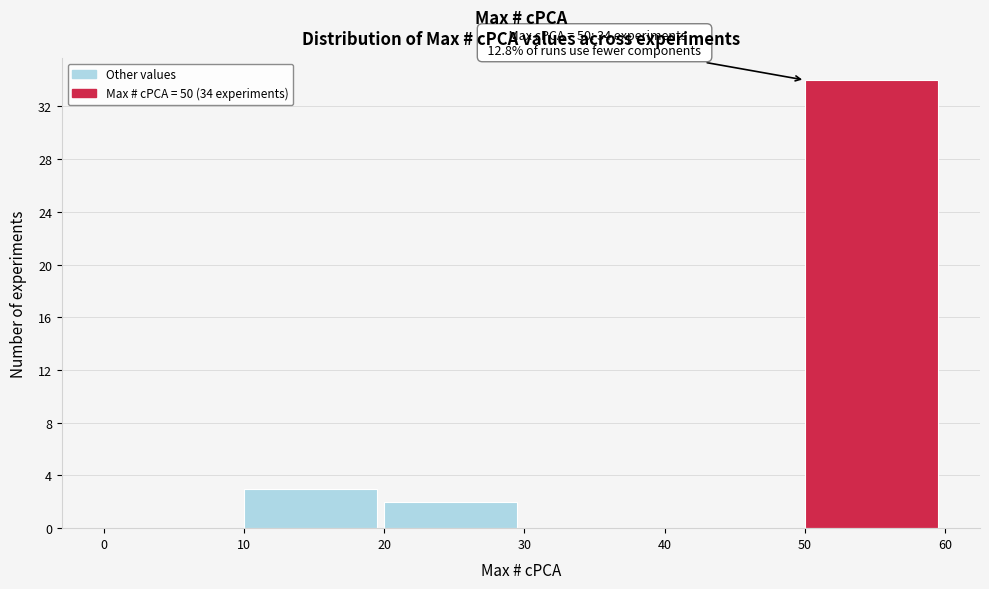

Over which range of the x-axis is the bar tallest?

50 to 60